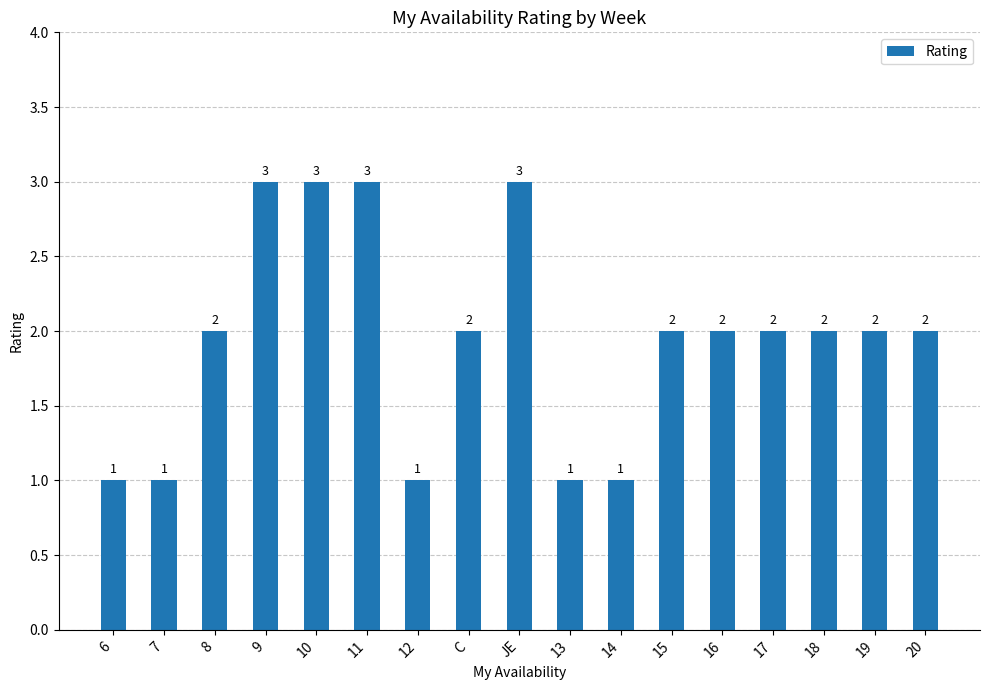

The chart shows a value of 0 at 15. True or false?

False